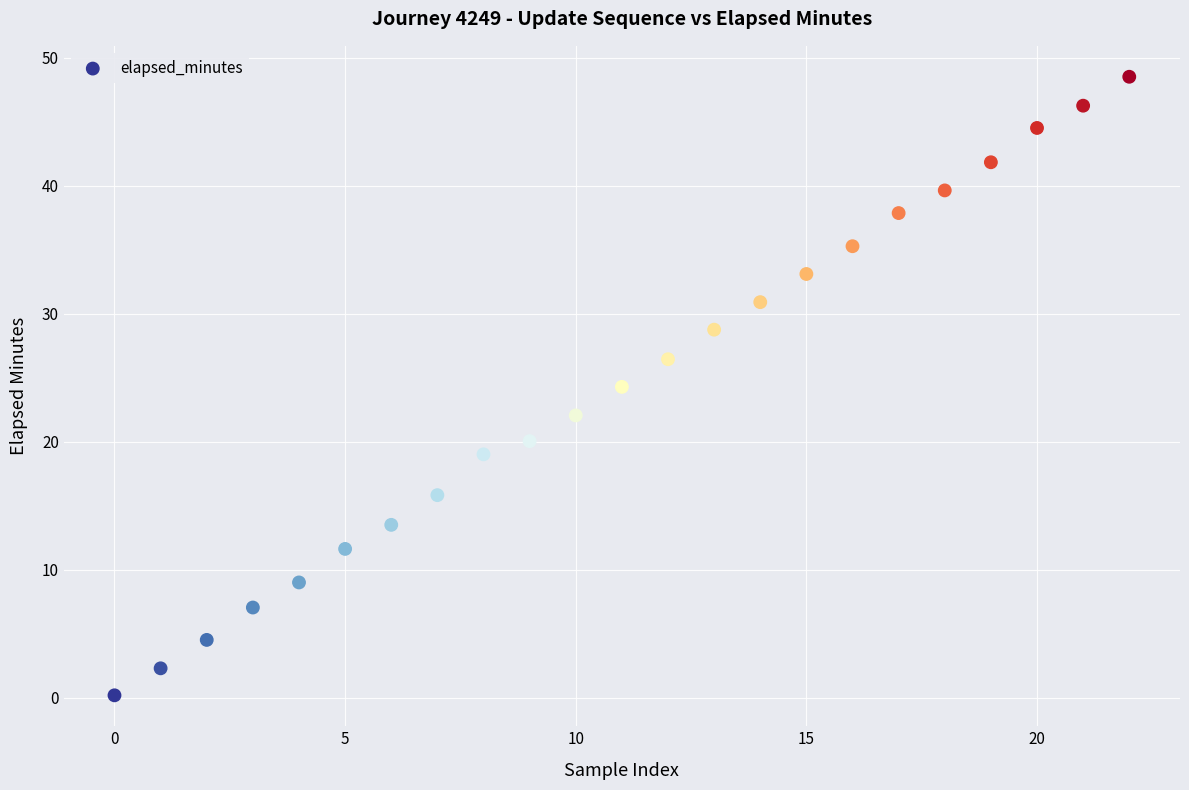

What is the range of Y values (max minus min)?

48.3